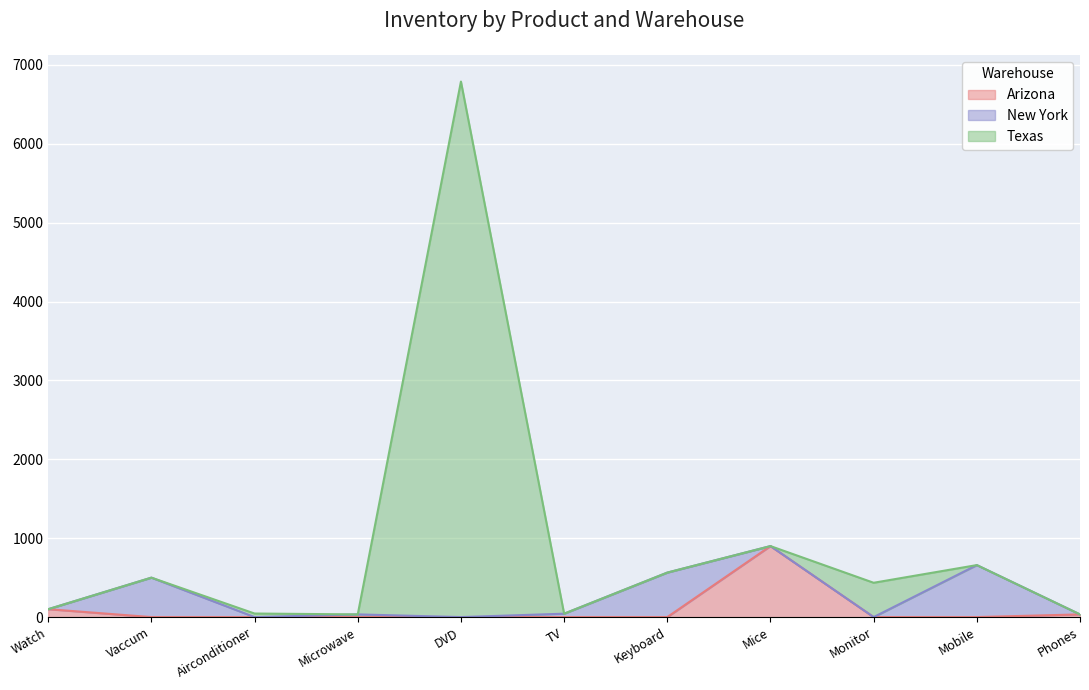

Where is the first local minimum for Texas?

Microwave